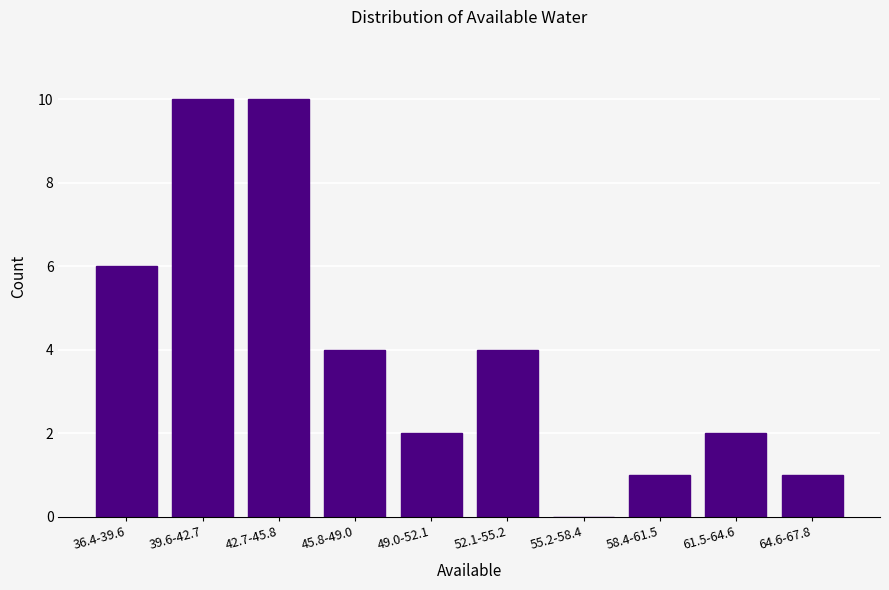

Reading left to right, list all the values displayed in this chart.

36.4-39.6=6	39.6-42.7=10	42.7-45.8=10	45.8-49.0=4	49.0-52.1=2	52.1-55.2=4	55.2-58.4=0	58.4-61.5=1	61.5-64.6=2	64.6-67.8=1